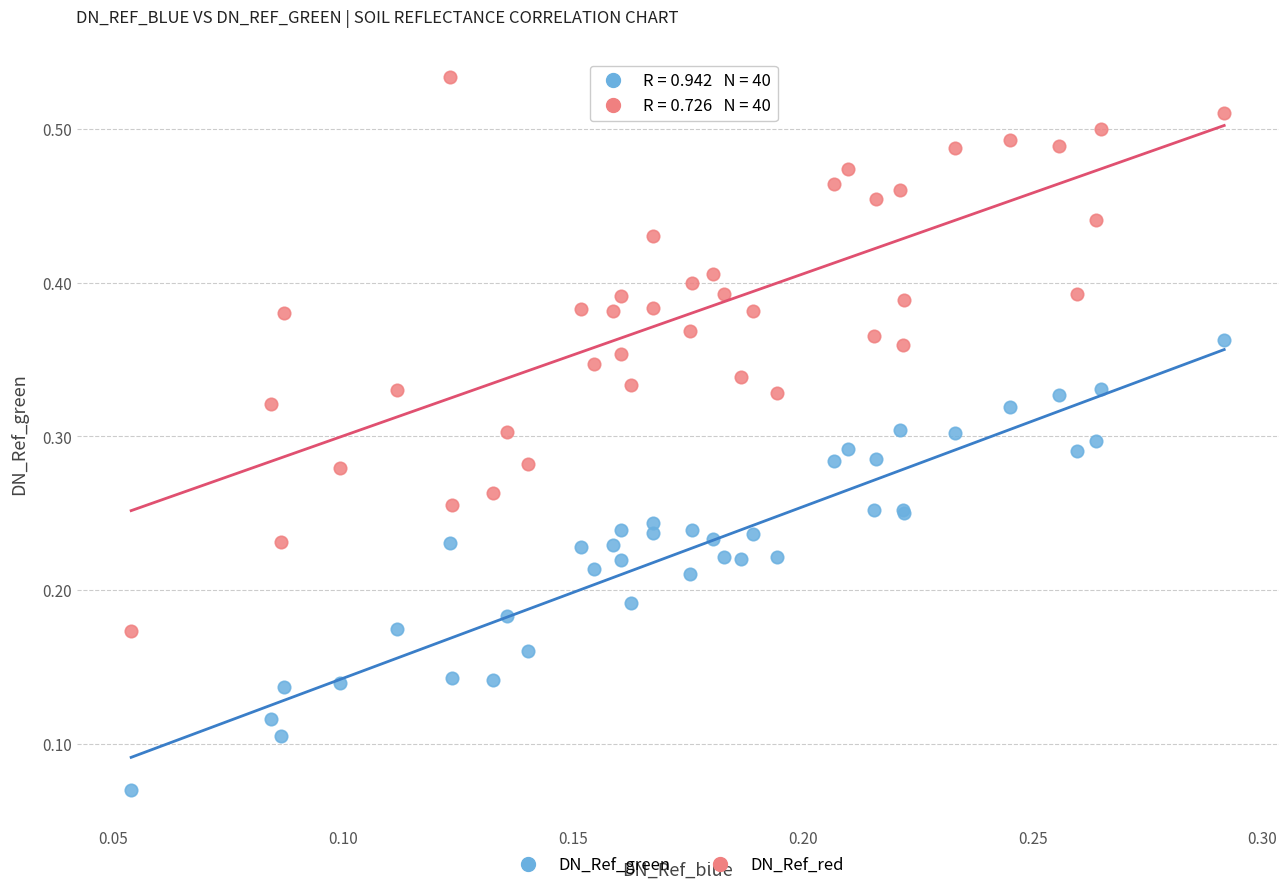

Which series has the largest Y range (max minus min)?

DN_Ref_red